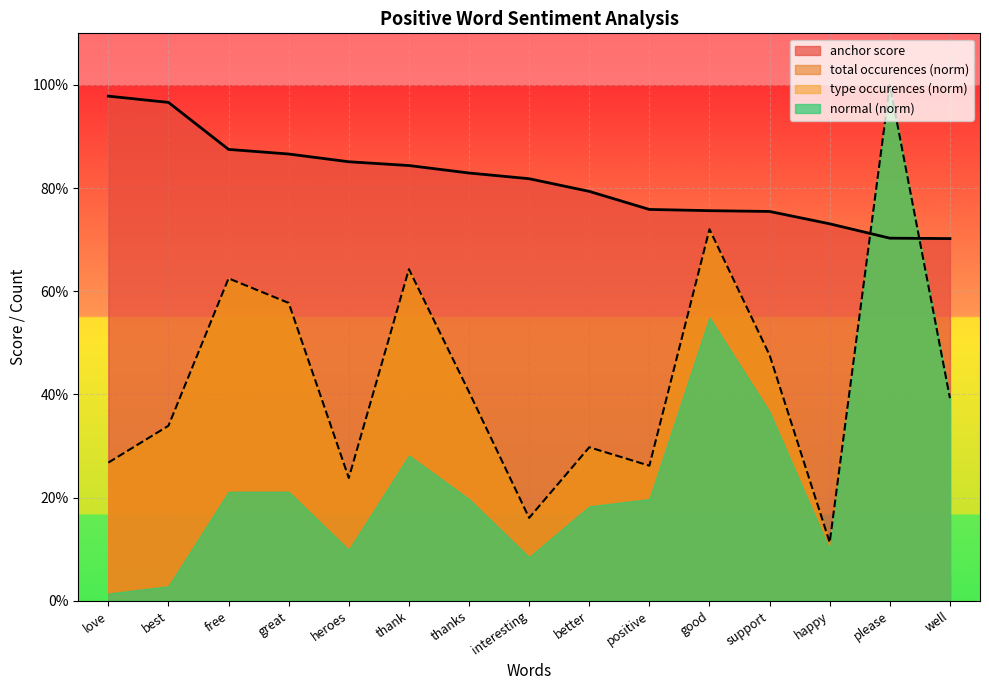

List the labels in order of anchor score value, smallest first.

well, please, happy, support, good, positive, better, interesting, thanks, thank, heroes, great, free, best, love